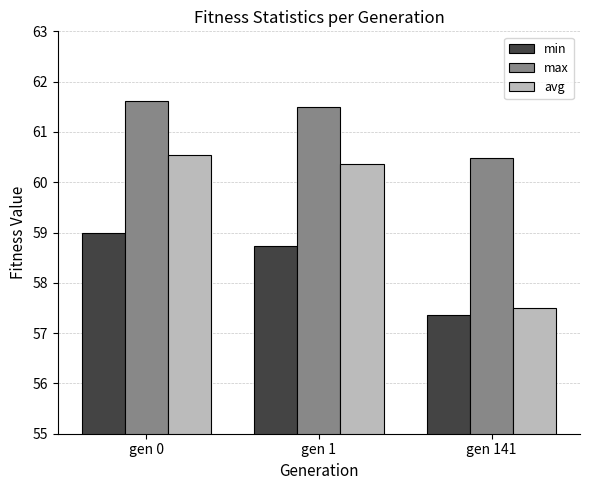

Reading left to right, extract all data points from this chart.

min: 59.0	58.7	57.4
max: 61.6	61.5	60.5
avg: 60.5	60.4	57.5